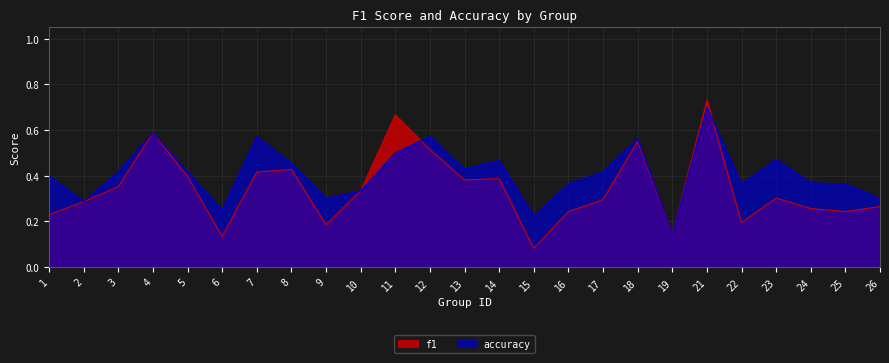

Is it true that accuracy equals 1.1 at 21?

False